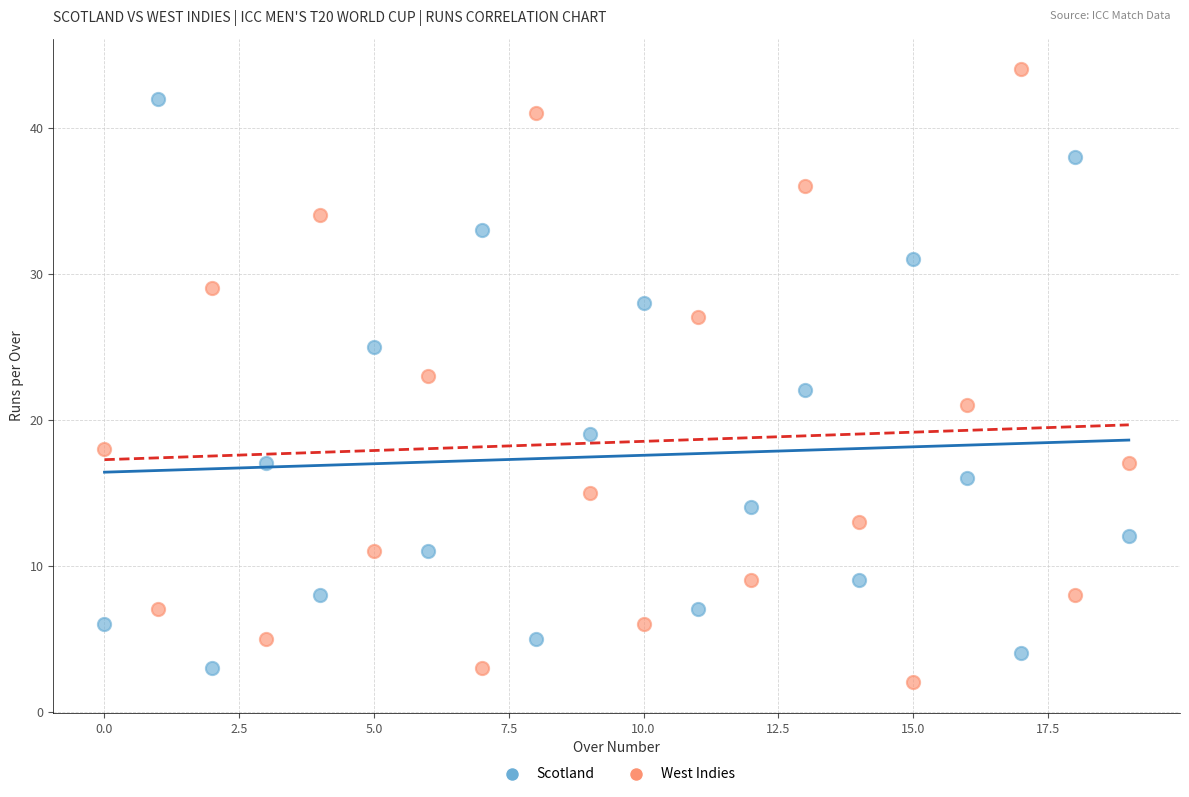

Which series has the widest spread of Y values?

West Indies